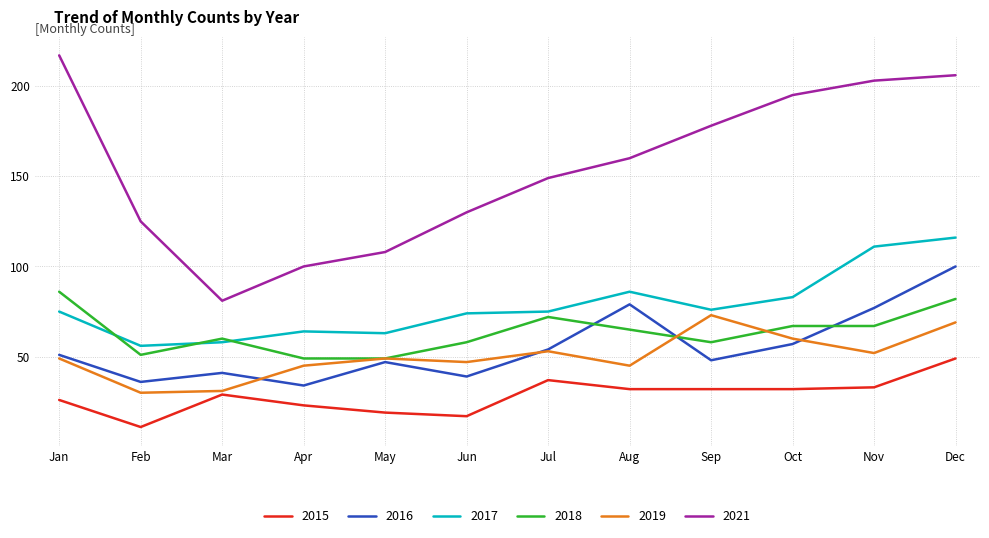

True or false: 2019 and 2015 cross at least once.

False